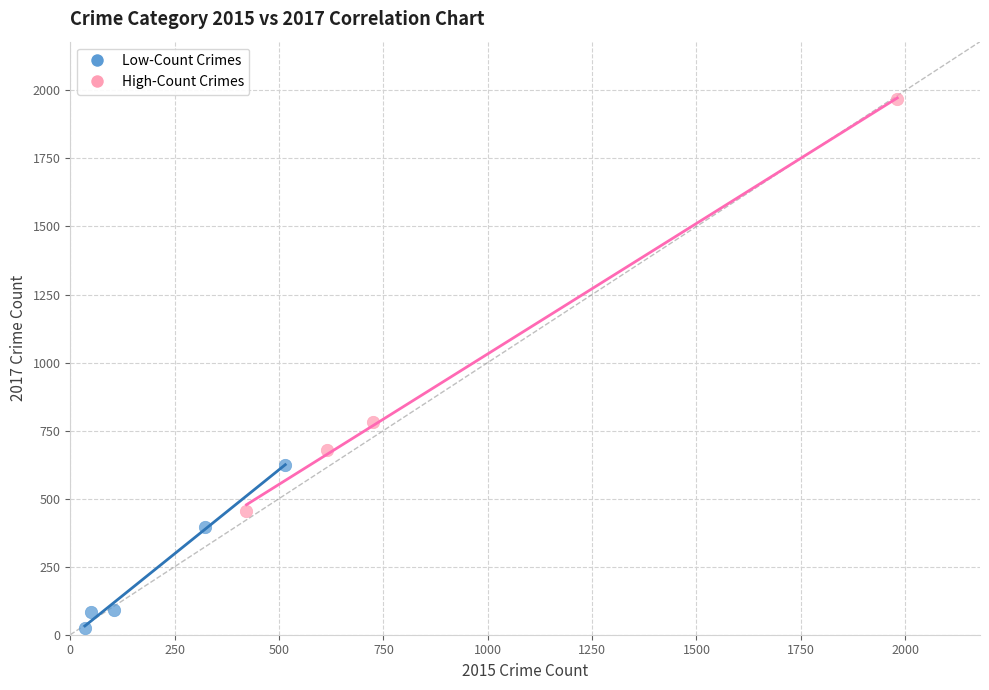

Which series has the largest Y range (max minus min)?

High-Count Crimes